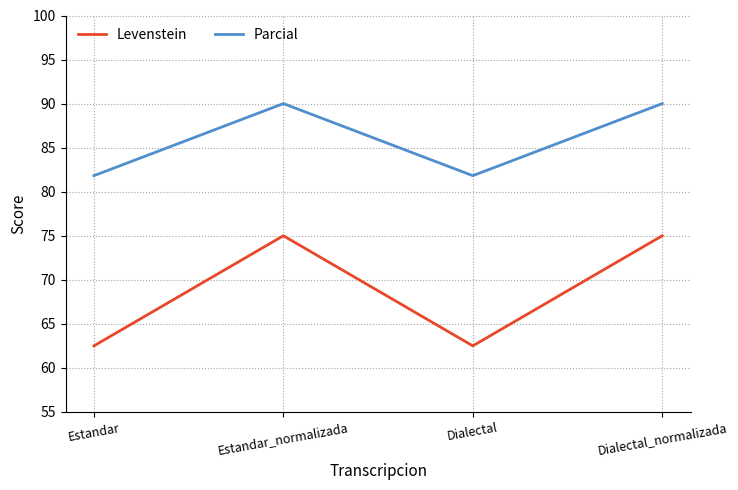

Rank the series by their average value, from highest to lowest.

Parcial, Levenstein